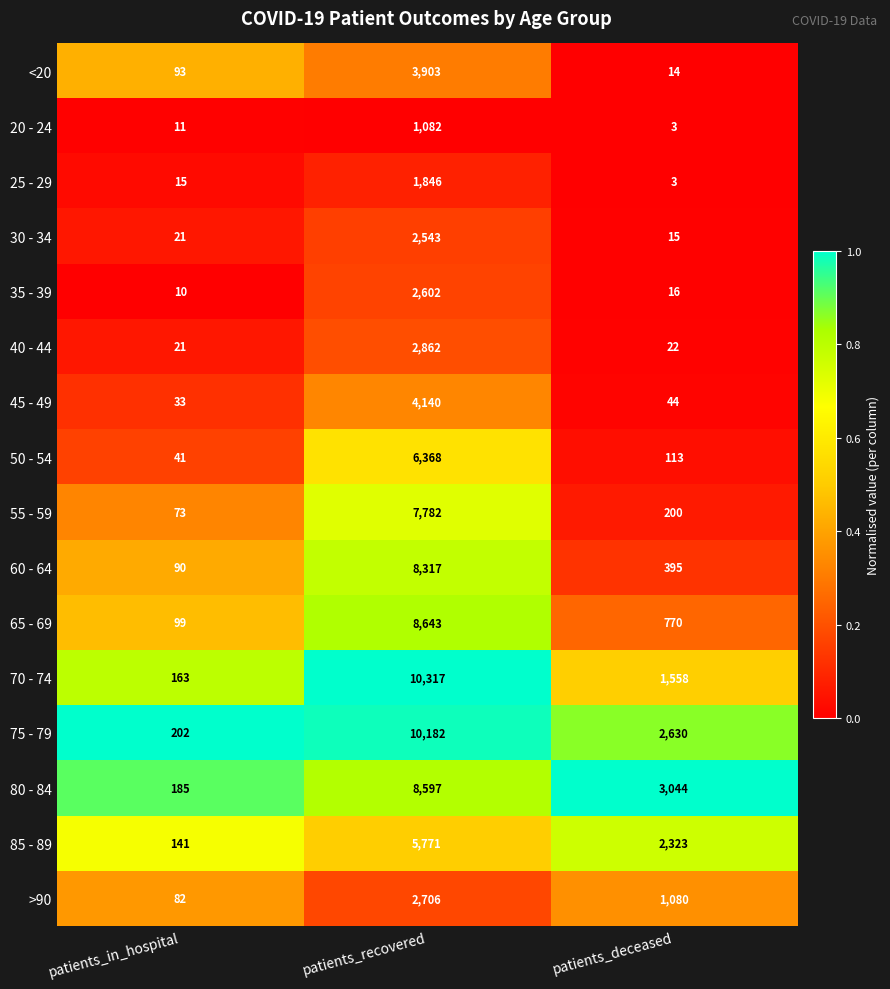

Read the 45 - 49 value at patients_in_hospital.

33